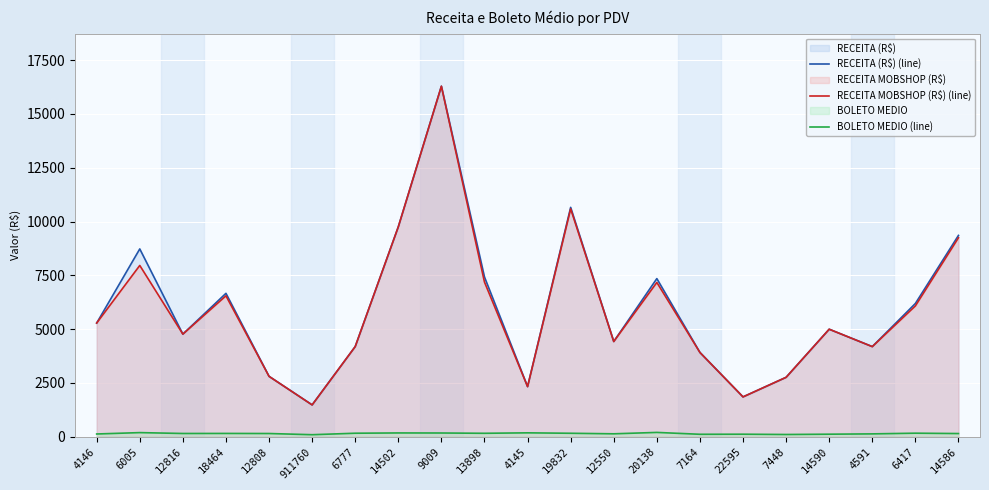

Which series has the largest range (max minus min)?

RECEITA (R$) (line)